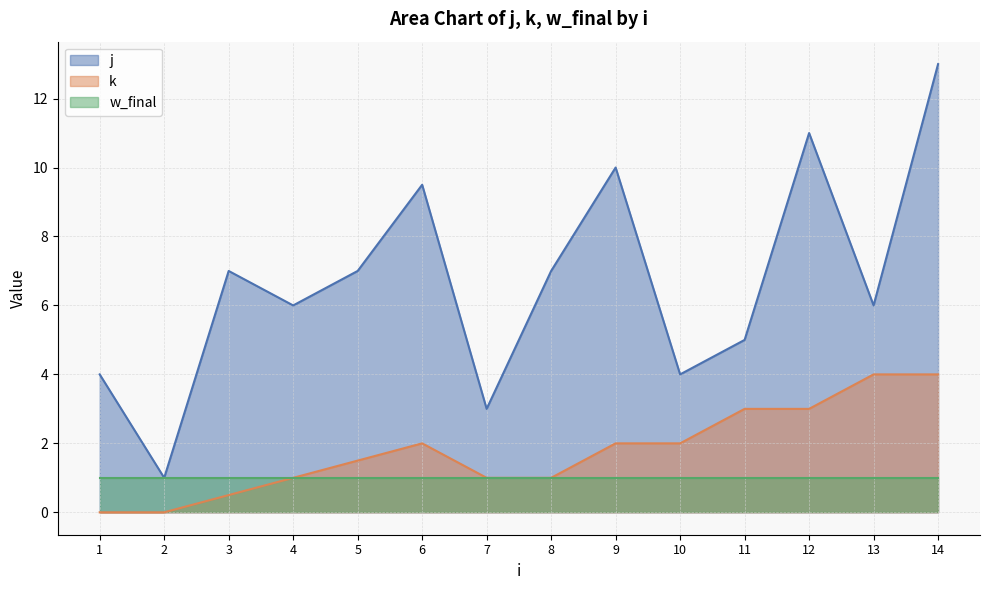

Rank the series by their maximum value, from lowest to highest.

w_final, k, j